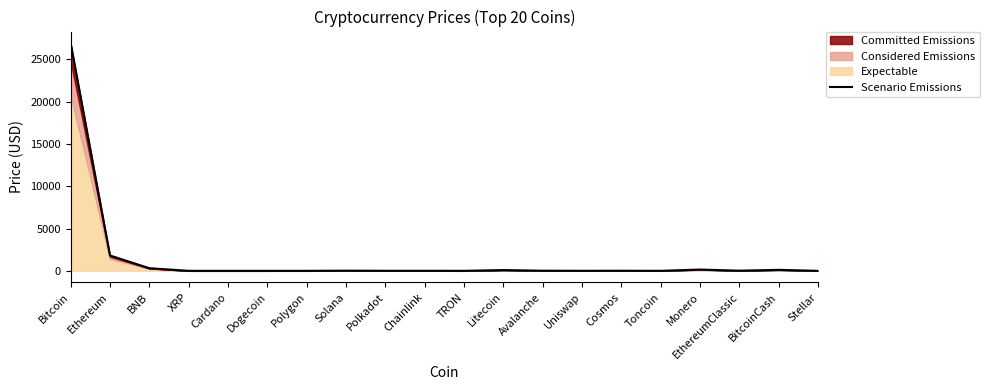

How many lines are shown in the chart?

1